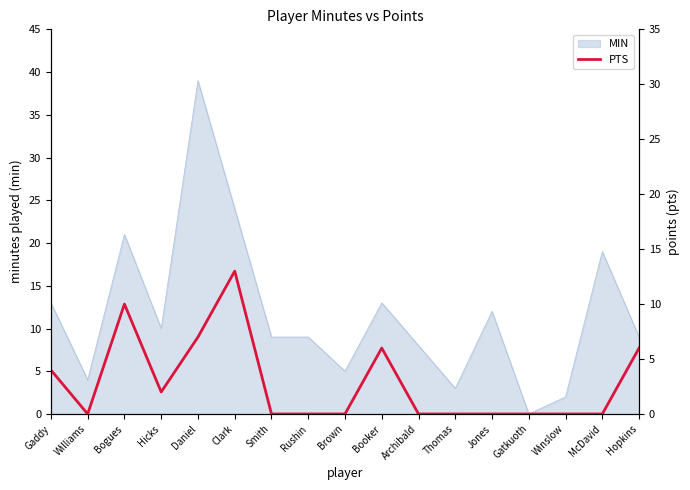

Is it true that MIN equals 21 at Bogues?

True